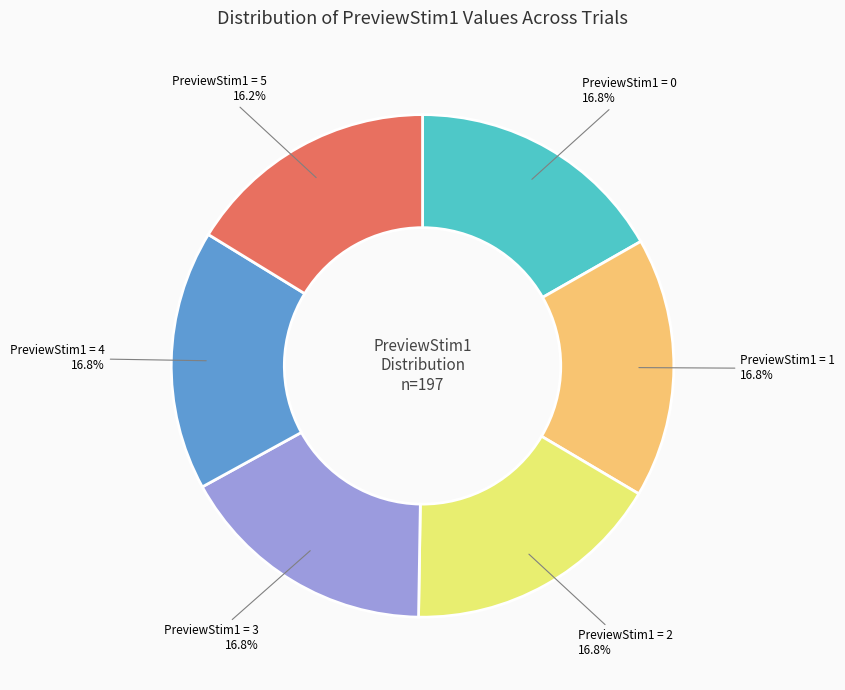

Is there a majority slice in this chart?

No